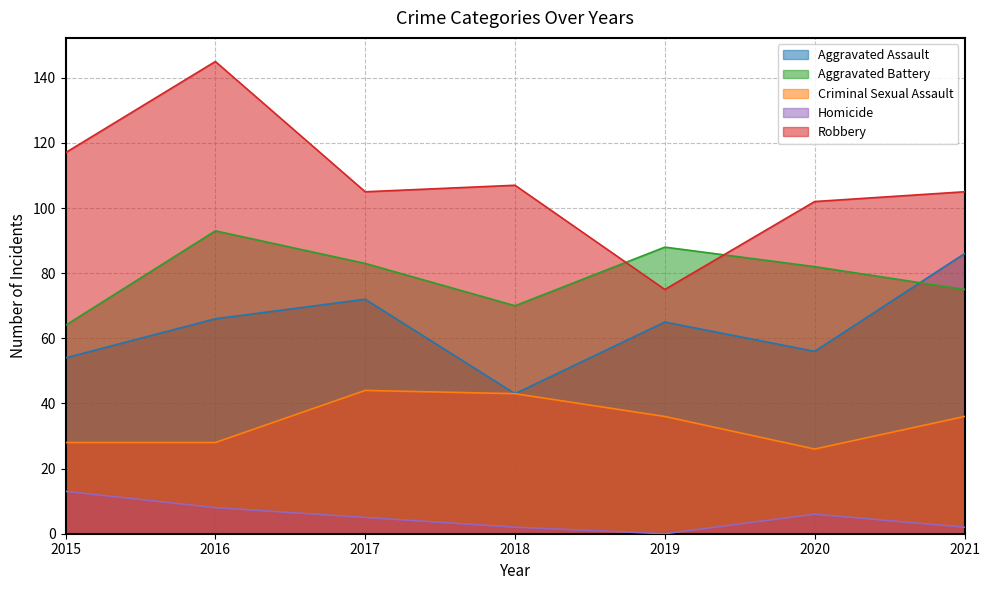

Reading left to right, what are all the values shown in this chart?

Aggravated Assault: 54	66	72	43	65	56	86
Aggravated Battery: 64	93	83	70	88	82	75
Criminal Sexual Assault: 28	28	44	43	36	26	36
Homicide: 13	8	5	2	0	6	2
Robbery: 117	145	105	107	75	102	105